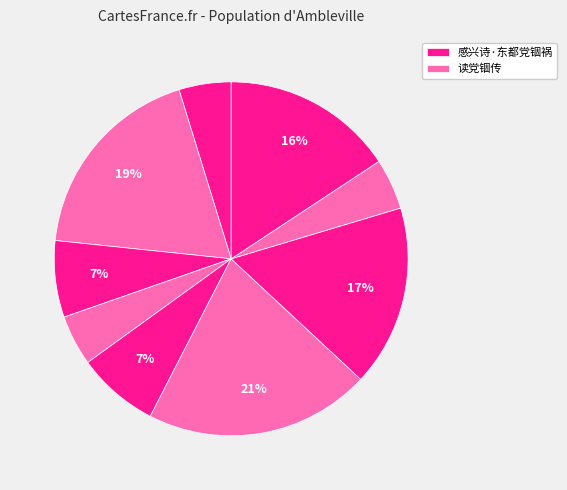

Count the number of slices in the pie.

9